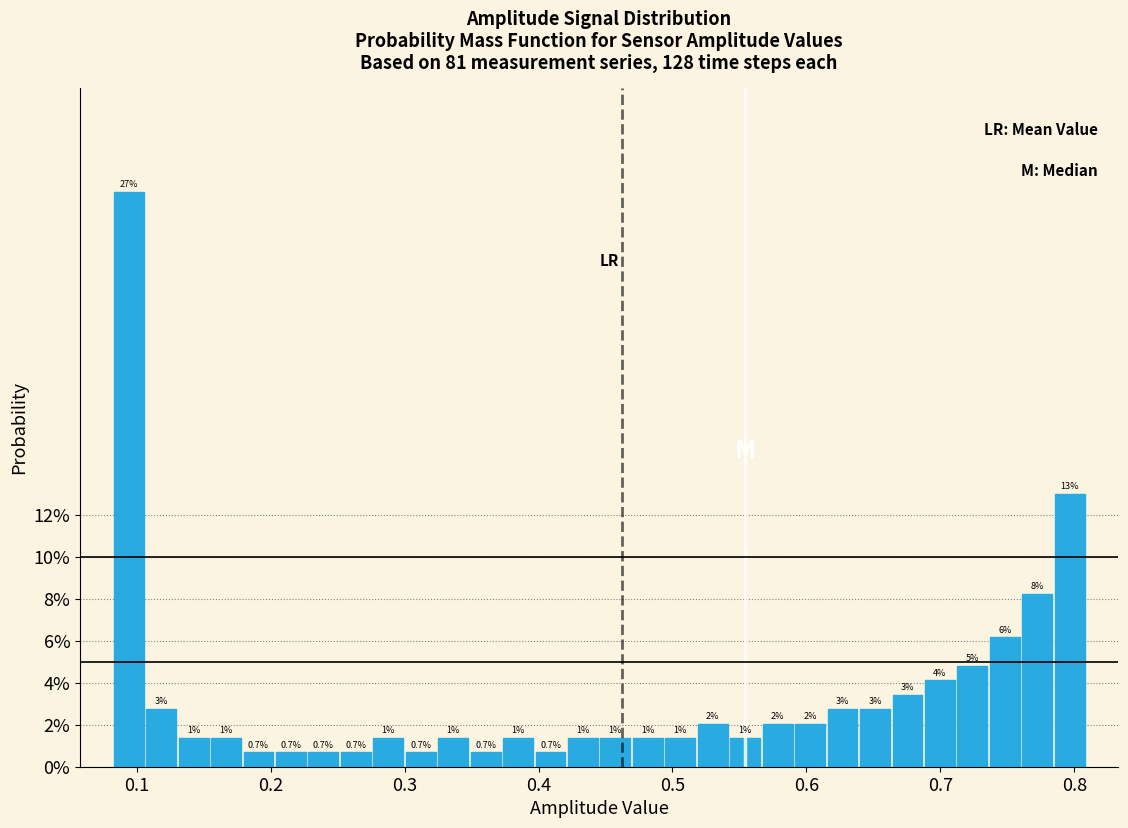

Read against the x-axis, roughly where is the centre of the tallest bar?

0.09